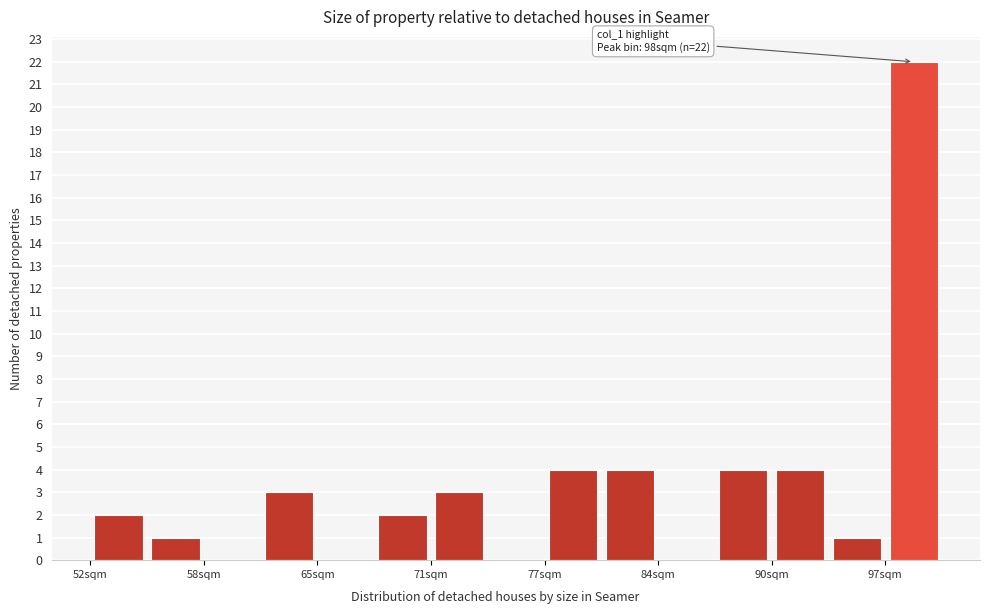

Around what value on the x-axis is the tallest bar? Give the approximate position of its centre, as read against the axis.

98